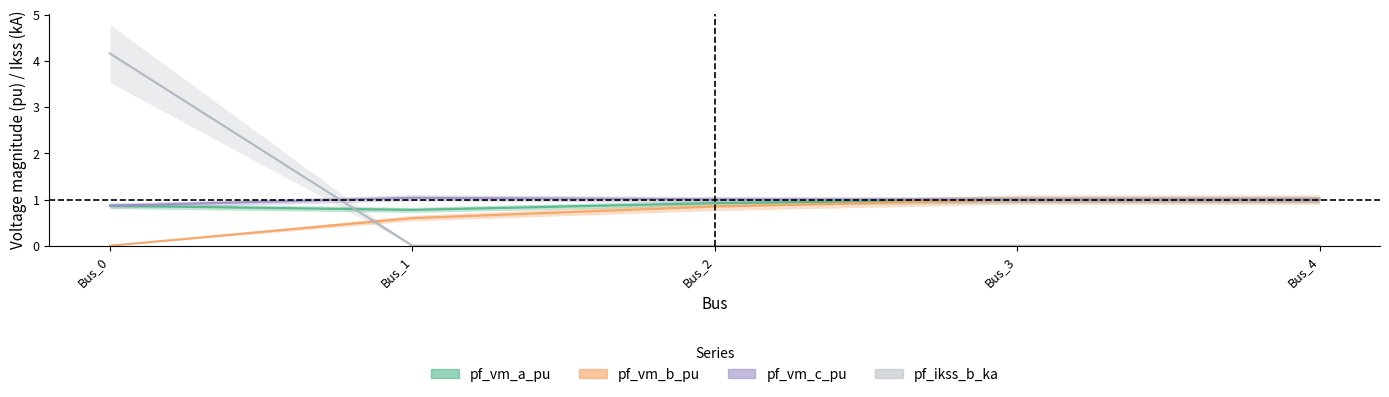

Between which two adjacent categories do pf_vm_a_pu and pf_vm_c_pu first intersect?

Bus_2 and Bus_3